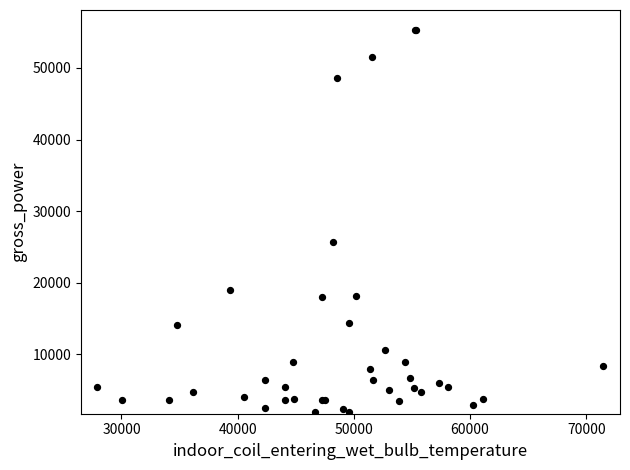

What Y value in the scatter plot is closest to 28619?

25725